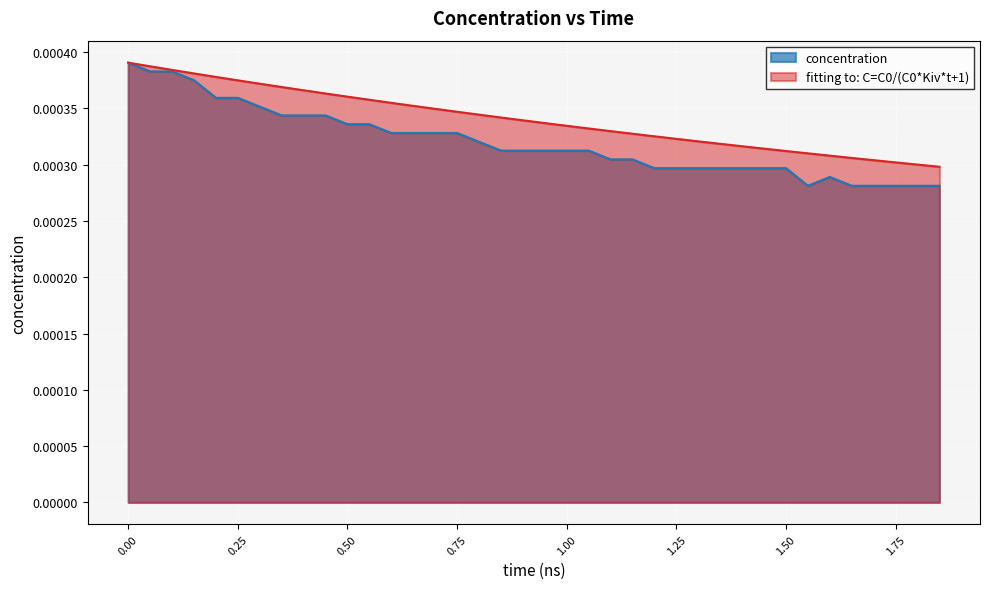

List the labels in order of concentration value, largest first.

0.0, 0.05, 0.1, 0.15, 0.2, 0.25, 0.3, 0.35, 0.4, 0.45, 0.5, 0.55, 0.6, 0.65, 0.7, 0.75, 0.8, 0.85, 0.9, 0.95, 1.0, 1.05, 1.1, 1.15, 1.2, 1.25, 1.3, 1.35, 1.4, 1.45, 1.5, 1.6, 1.55, 1.65, 1.7, 1.75, 1.8, 1.85